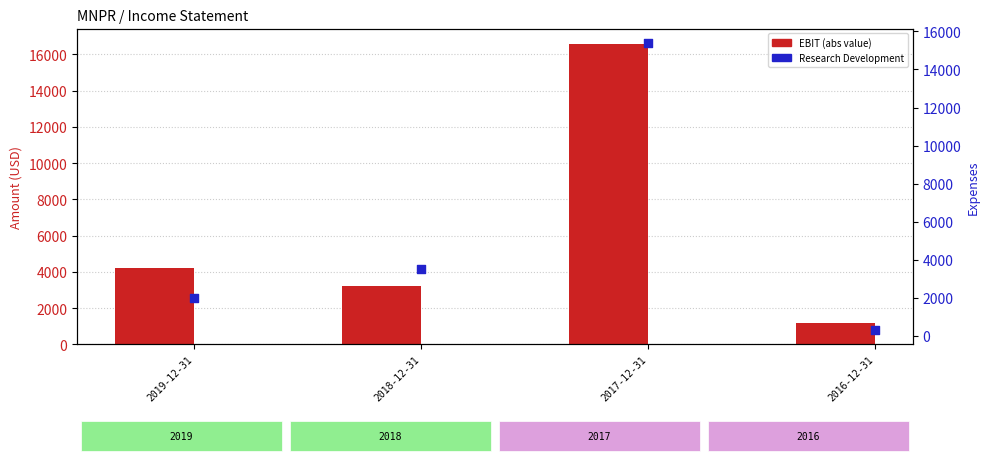

Which series has the largest total across all categories?

Earnings Before Interest And Taxes